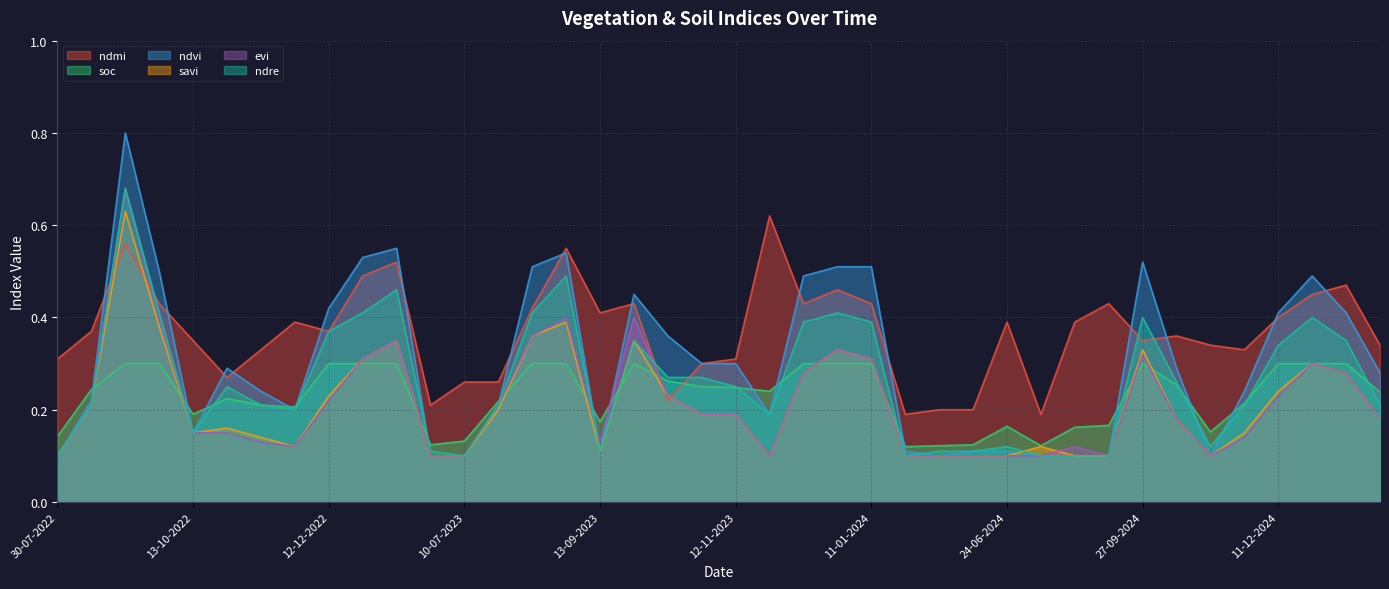

True or false: evi and ndmi cross at least once.

True